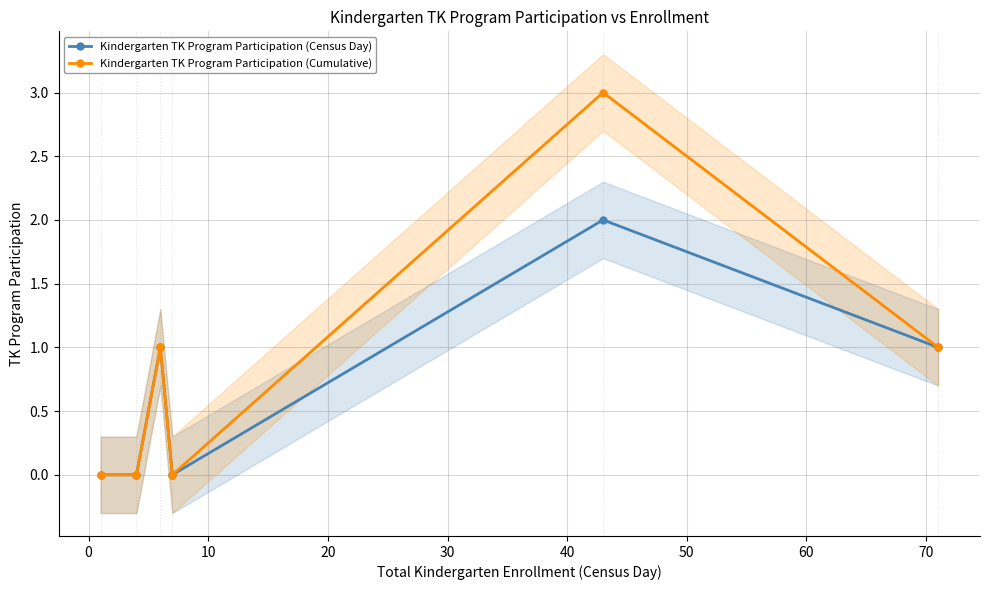

What is the value of the Kindergarten TK Program Participation (Cumulative) point at the 5th from the left?

3